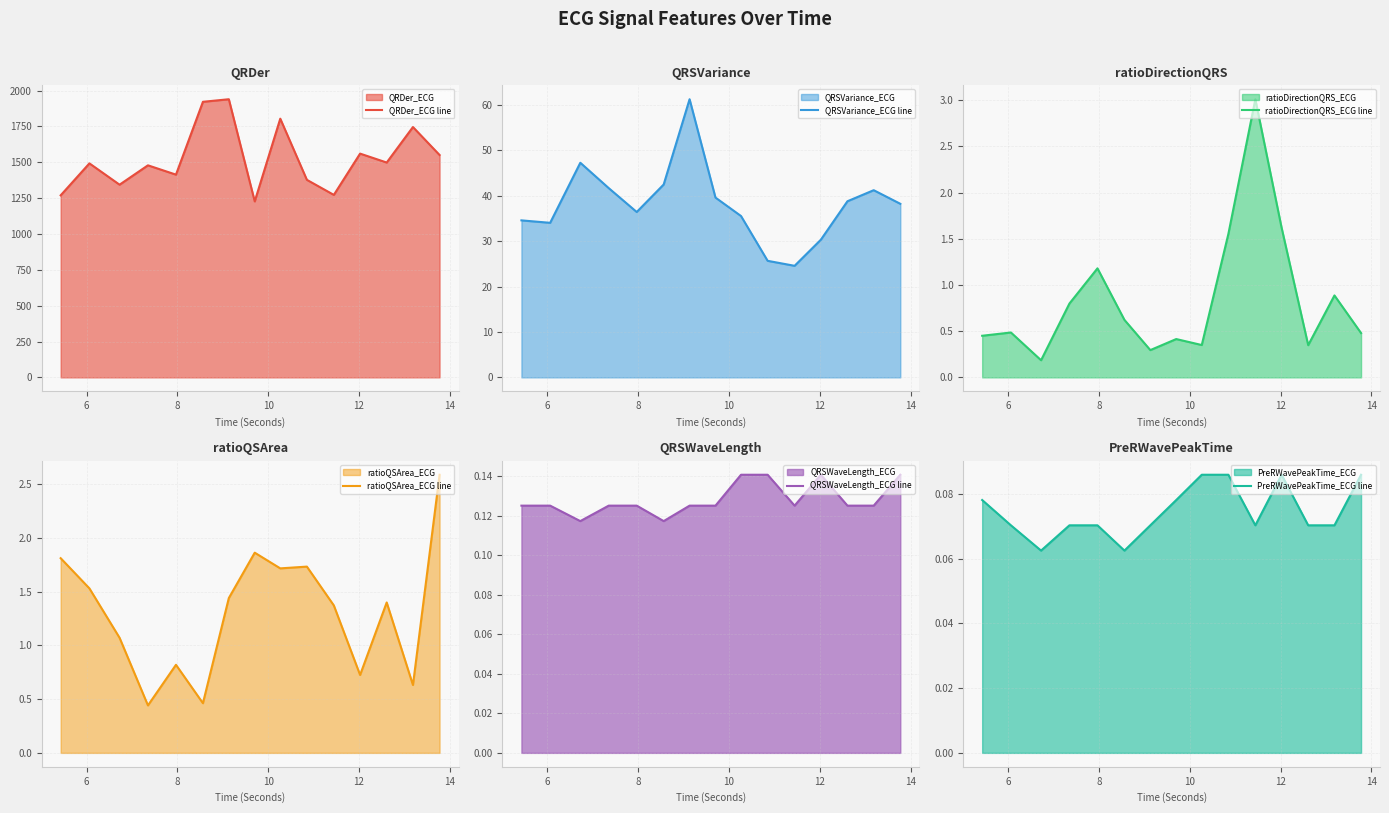

What is the highest value of the QRDer_ECG line series?

1939.6